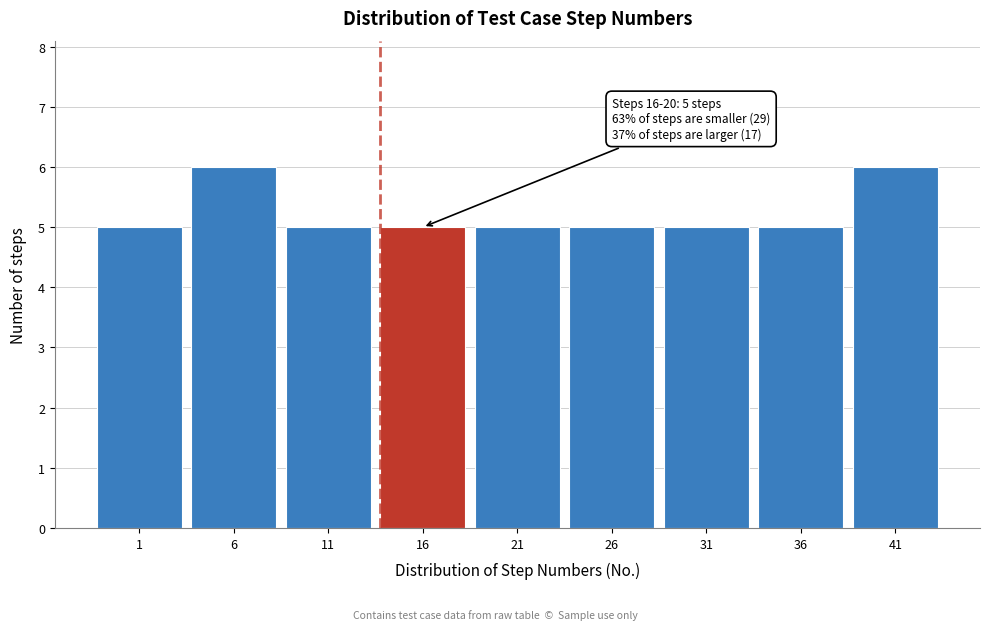

Reading left to right, list all the values displayed in this chart.

1=5	6=6	11=5	16=5	21=5	26=5	31=5	36=5	41=6